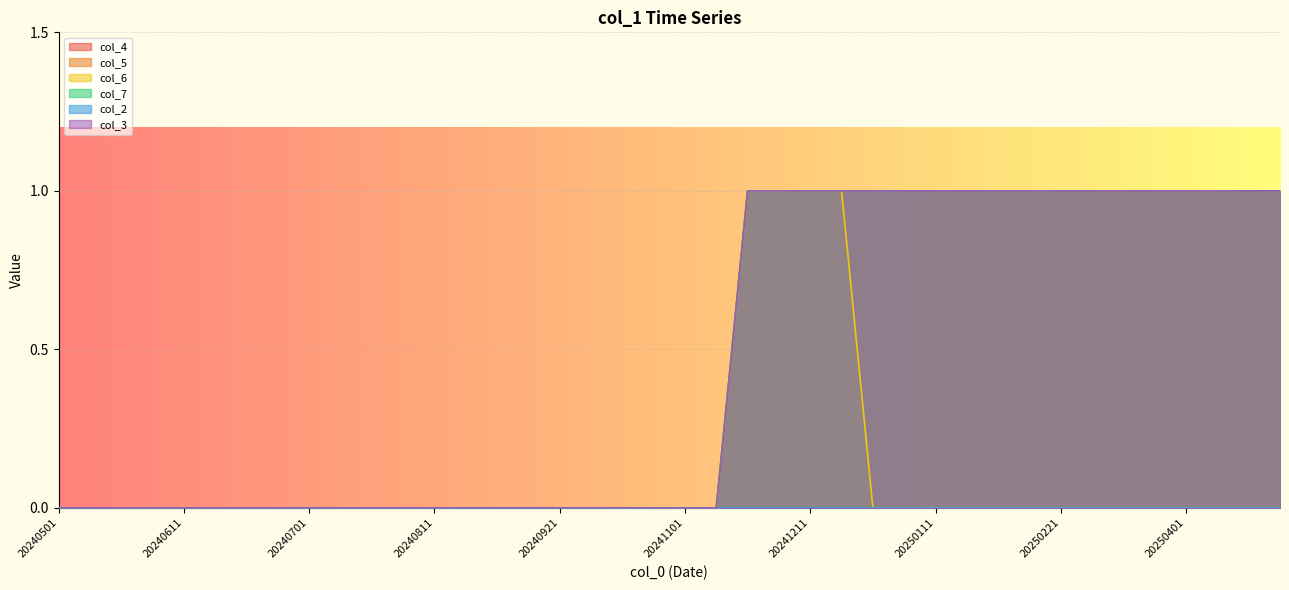

True or false: col_6 has a value of 0 at 20250101.

False